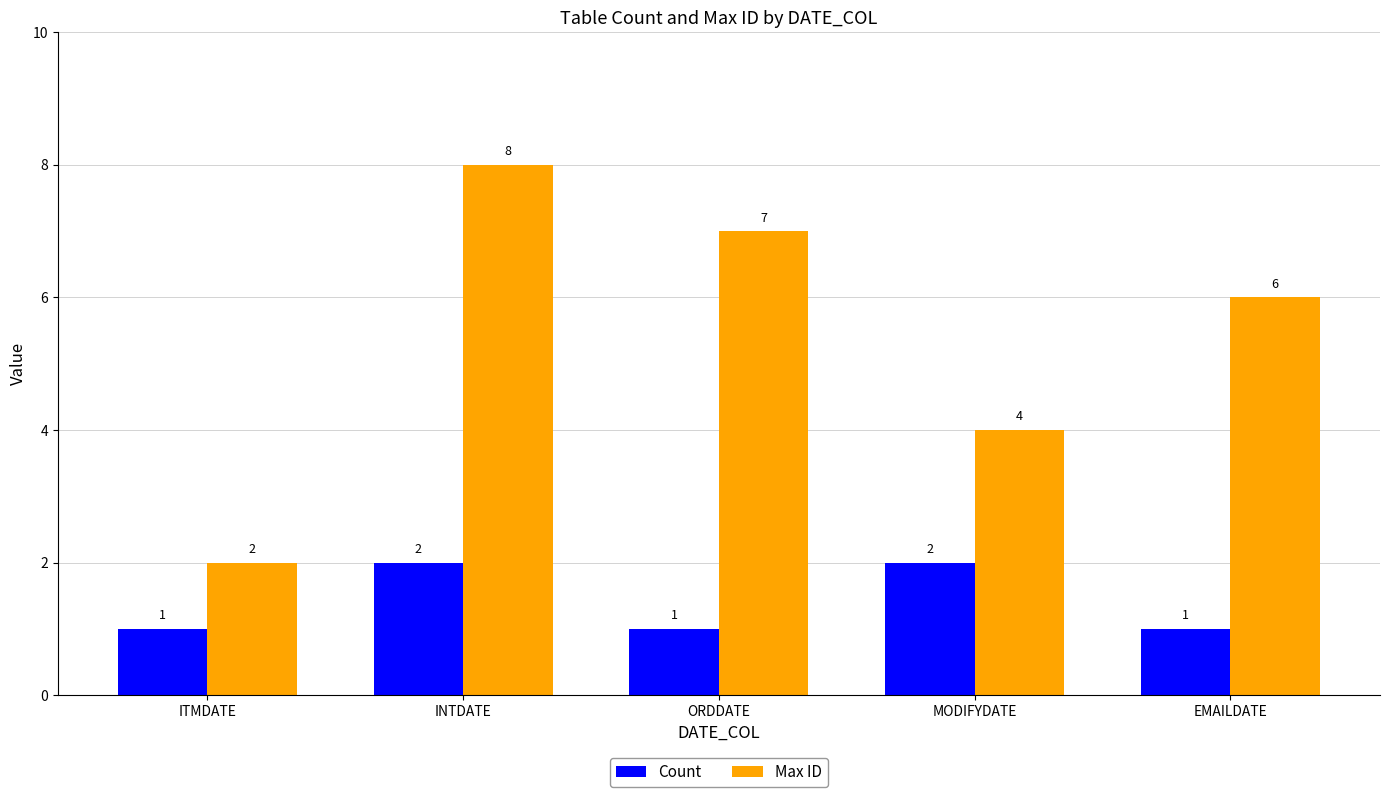

Rank the series at INTDATE from lowest to highest value.

Count, Max ID